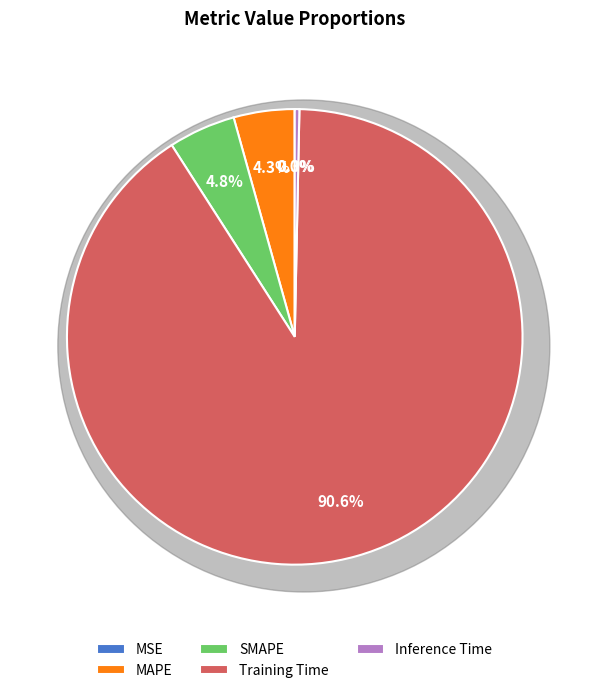

Do MSE and Training Time together represent more than half of the pie?

Yes